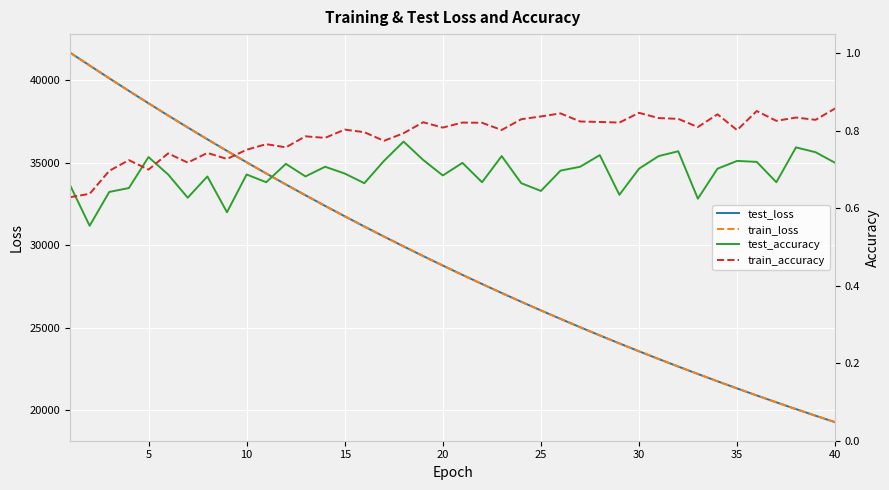

The value of train_loss at 15 is 44609.7. True or false?

False